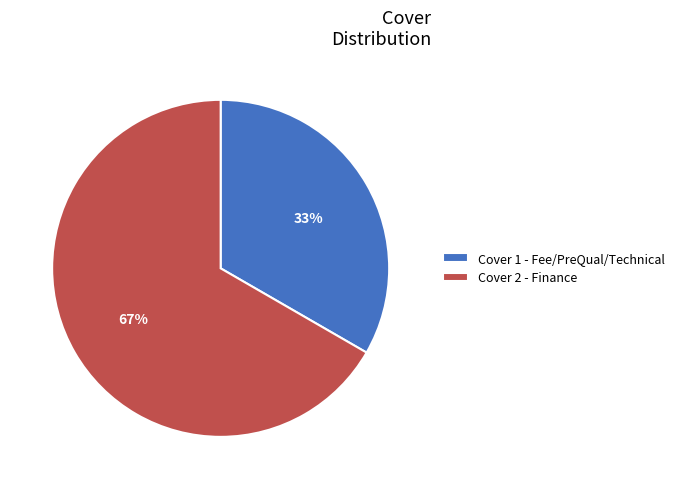

How many slices are in this pie chart?

2